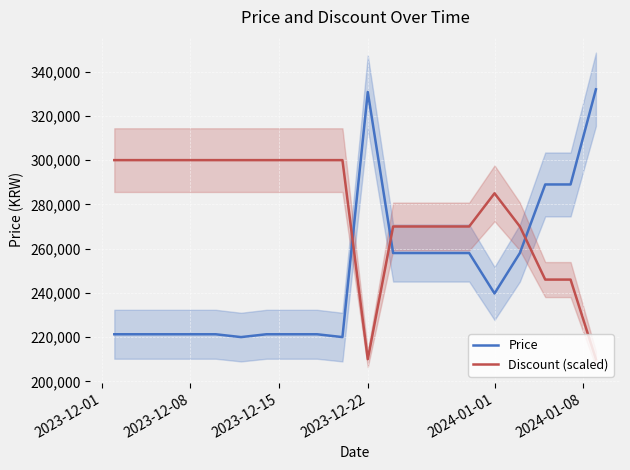

What is the lowest value of the Price series?

220000